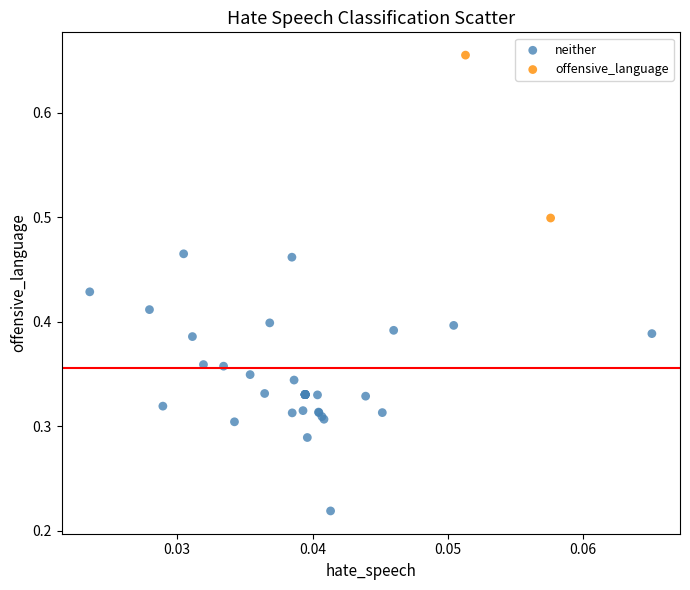

What are all the series names shown in the legend?

neither, offensive_language